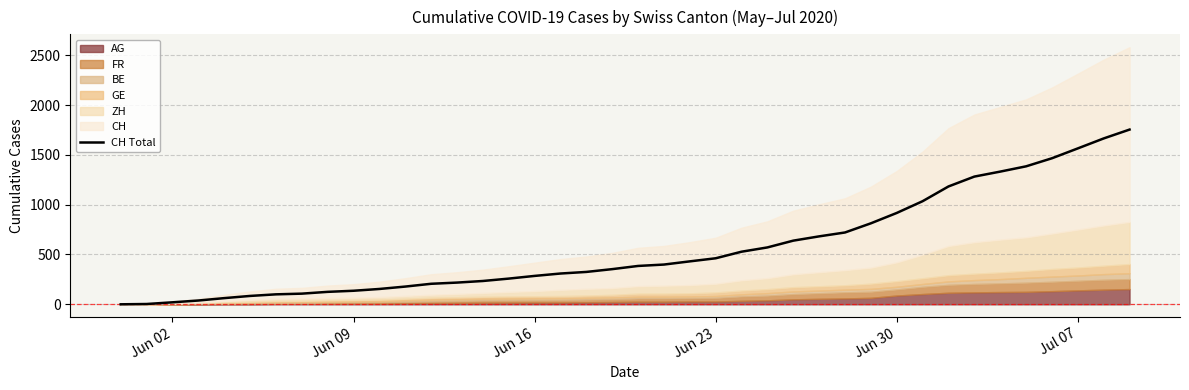

The value of CH Total at Jul 07 is 495. True or false?

False